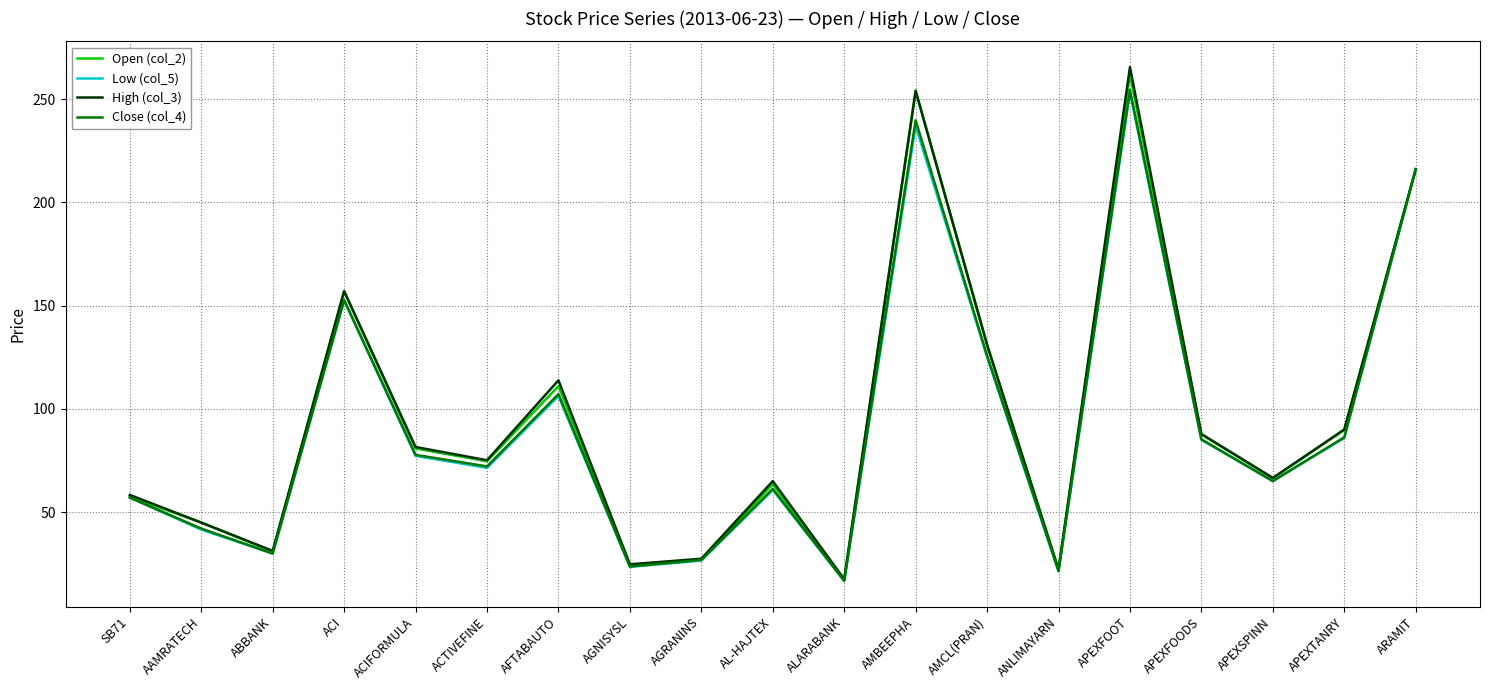

At which category does Close (col_4) reach its first local valley?

ABBANK